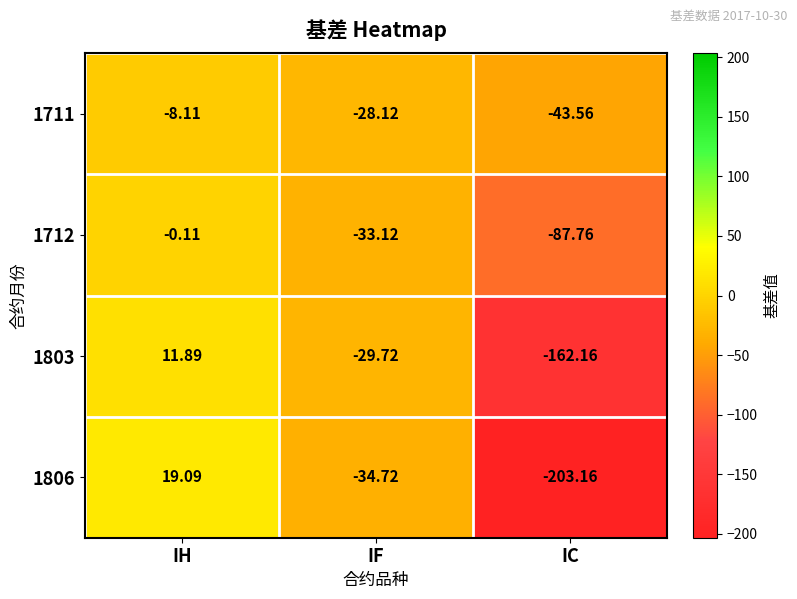

Which series has the largest total across all categories?

1711